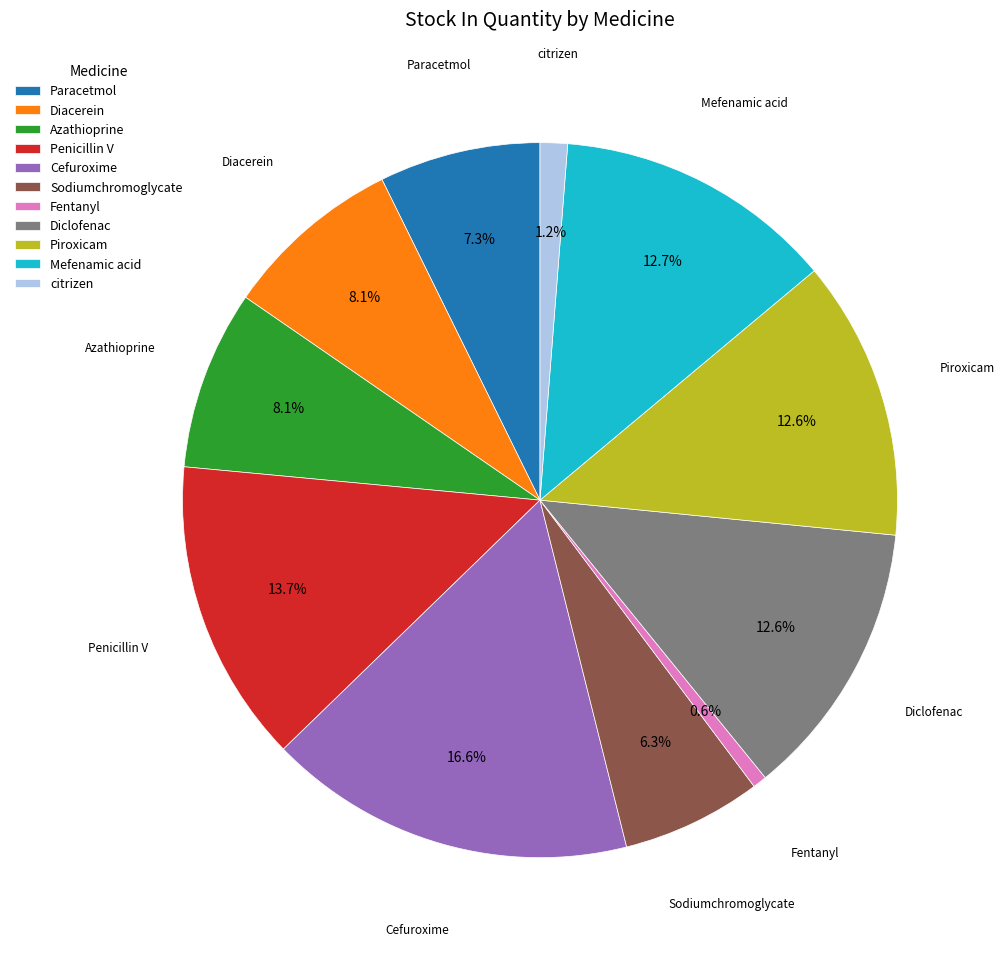

True or false: Paracetmol accounts for 15% of the total.

False